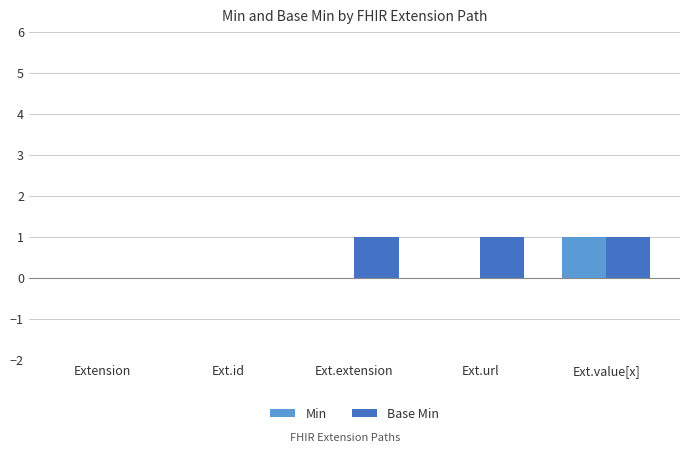

How many distinct data groups are displayed?

2